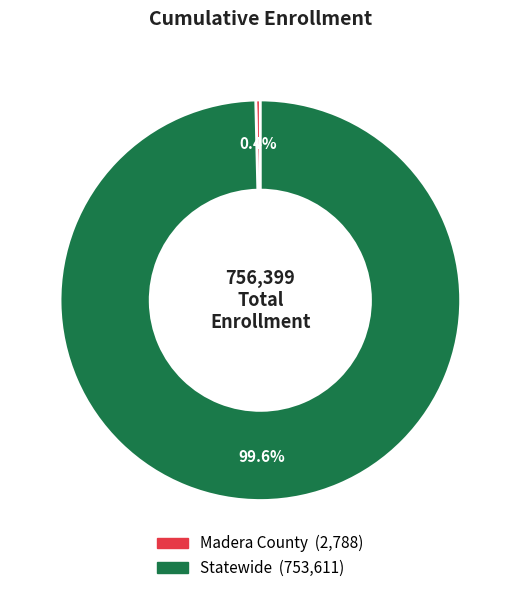

To the nearest percent, what is the difference between the Madera County and Statewide slice percentages?

99%